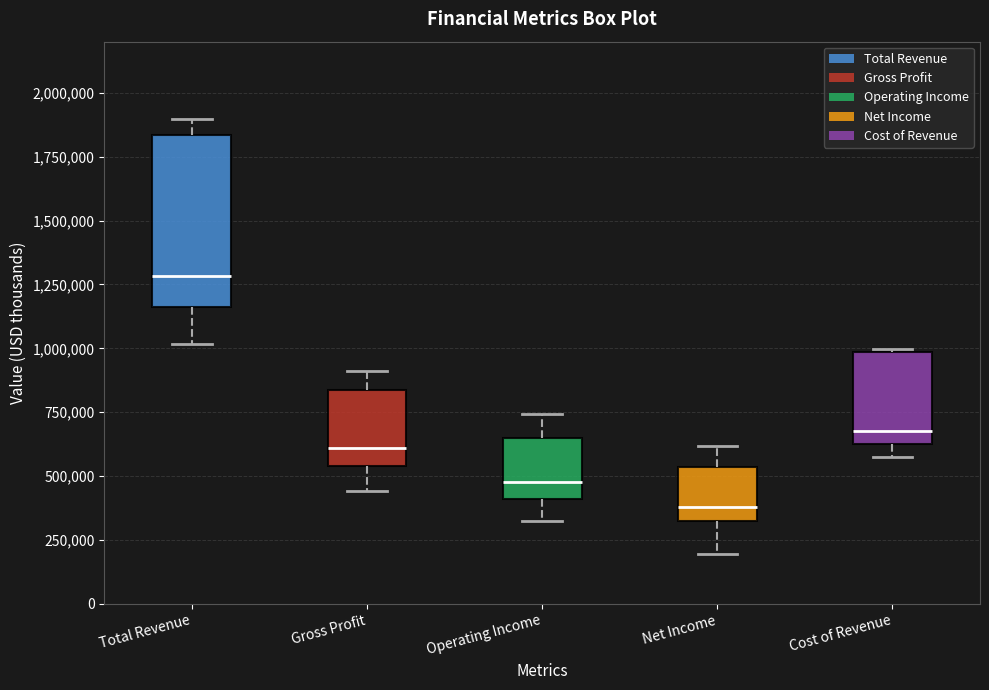

Reading left to right, transcribe this box plot: for each box, give where its median line is, the range the box spans, and where its two whiskers end, as read against the y-axis. The values are not printed on the chart, so give them approximately, as read against the axis.

Total Revenue: median 1300000, box 1150000 to 1850000, whiskers 1000000 to 1900000
Gross Profit: median 600000, box 550000 to 850000, whiskers 450000 to 900000
Operating Income: median 500000, box 400000 to 650000, whiskers 350000 to 750000
Net Income: median 400000, box 300000 to 550000, whiskers 200000 to 600000
Cost of Revenue: median 700000, box 600000 to 1000000, whiskers 550000 to 1000000